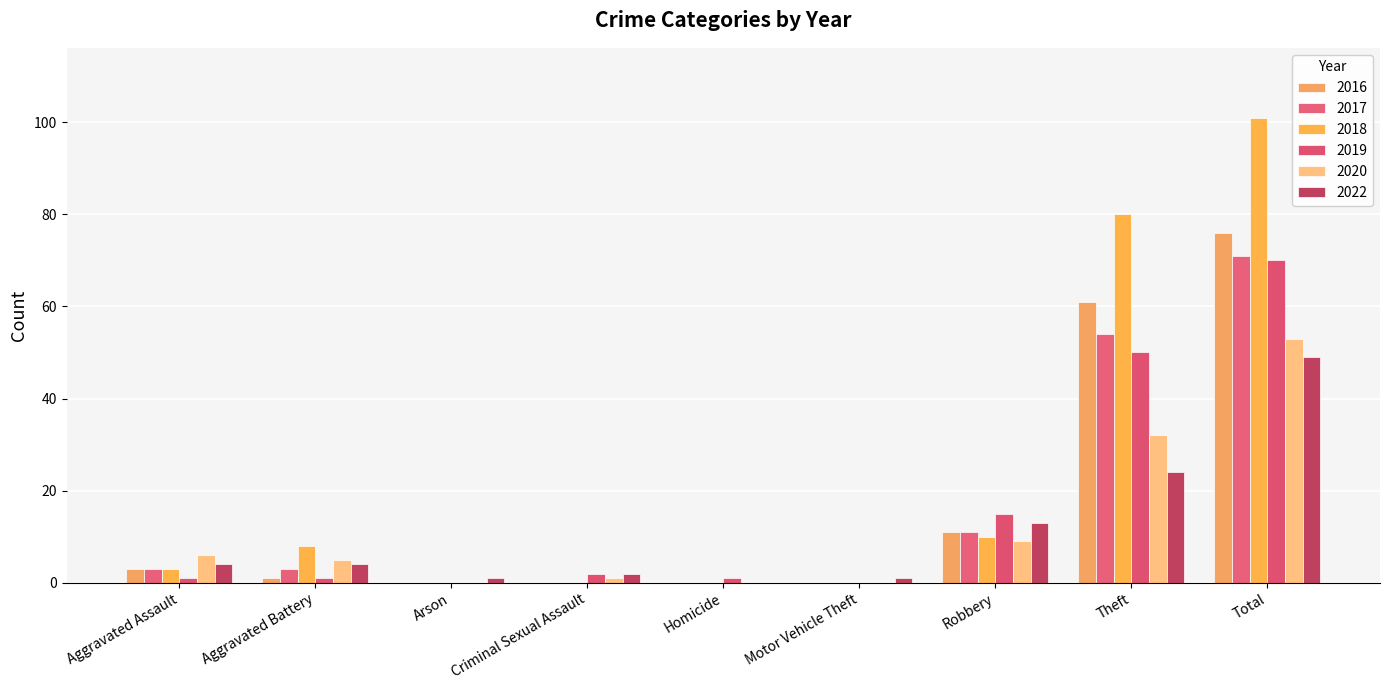

How many distinct data groups are displayed?

6